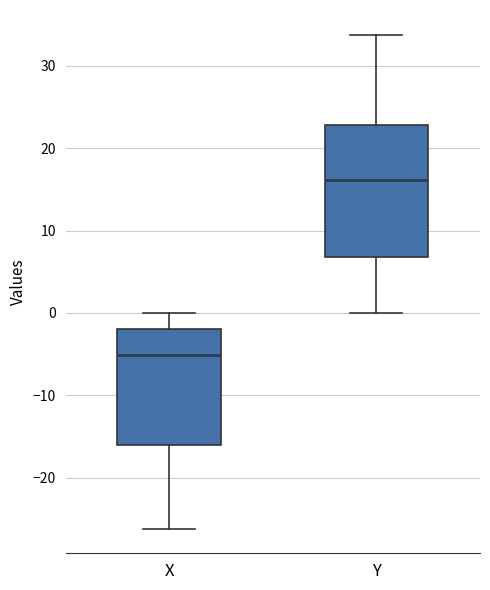

Which box is the tallest, from its lower edge to its upper edge?

Y